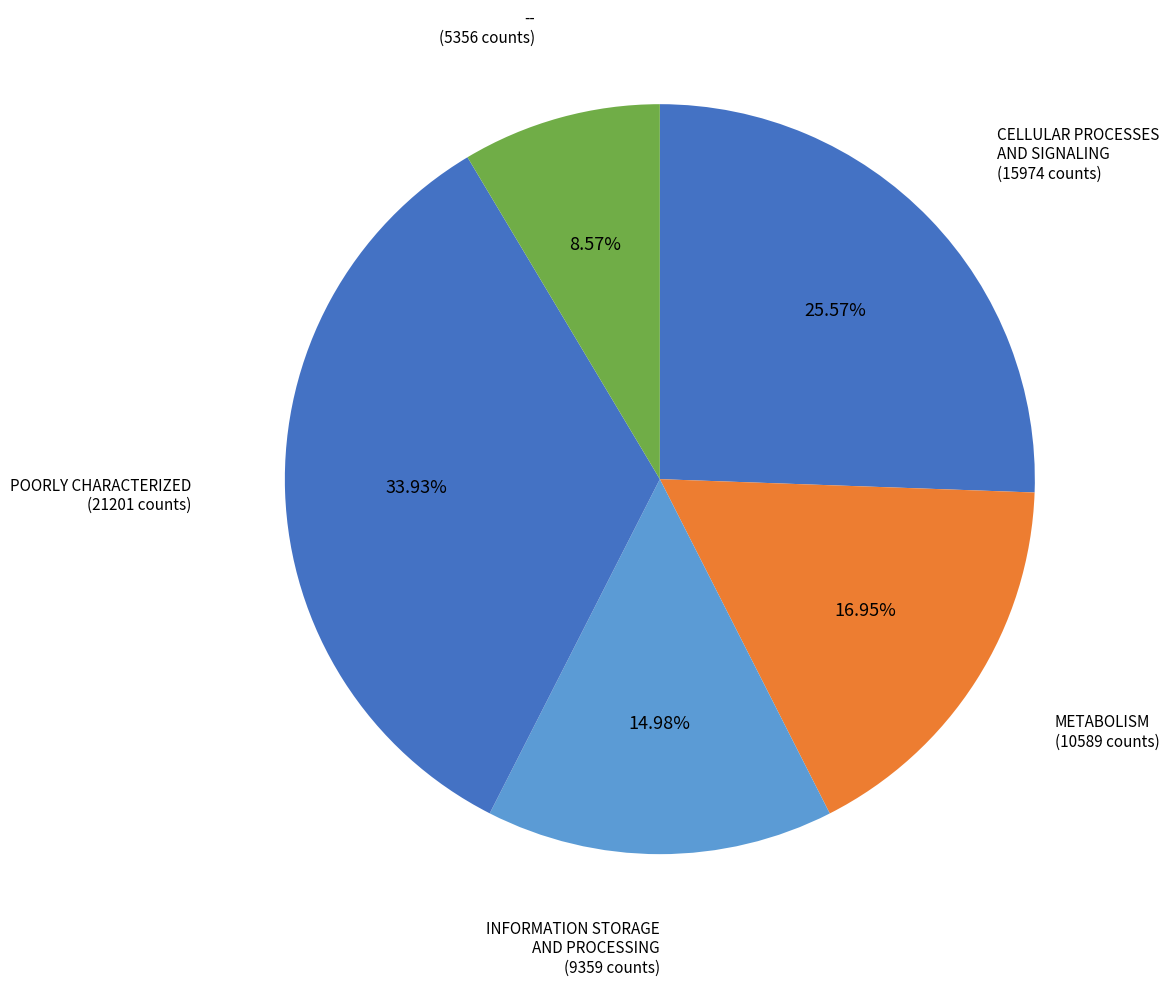

How many segments does this pie chart have?

5